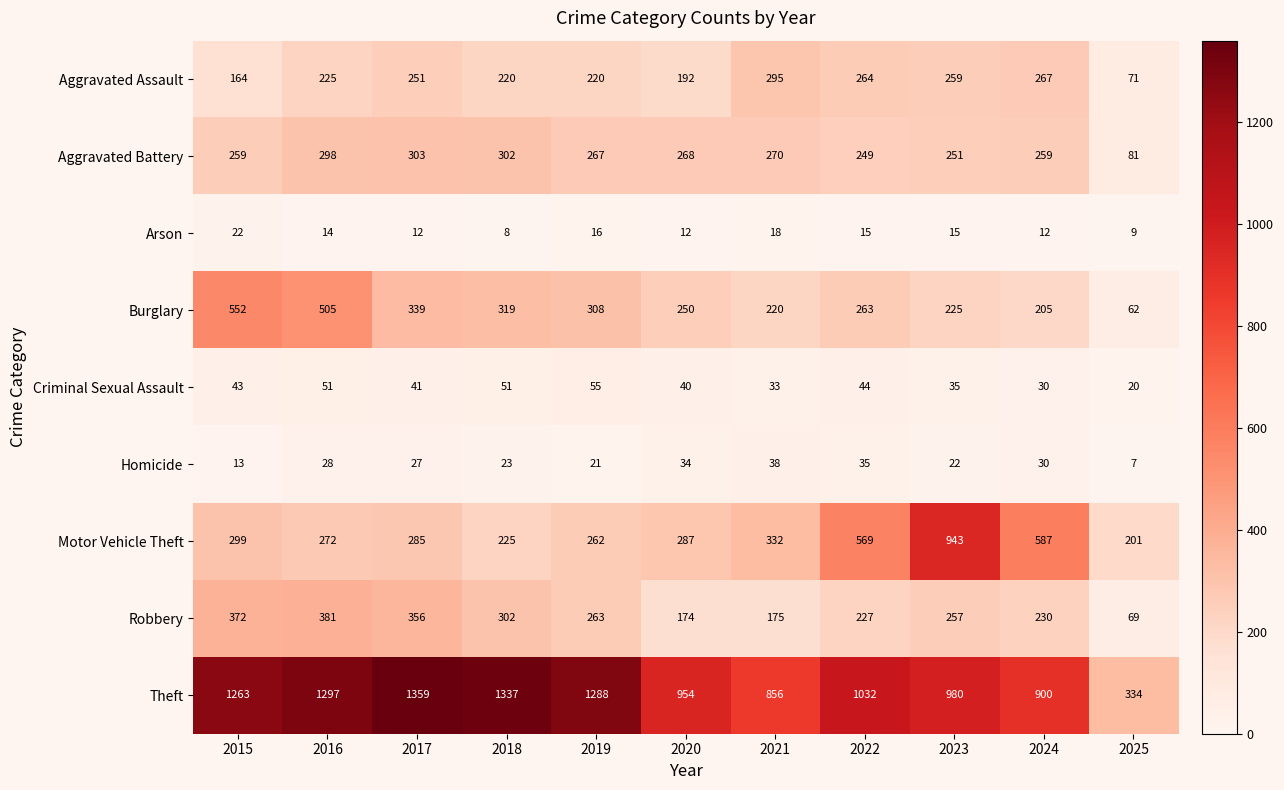

Where does the Aggravated Battery series first go above 267?

2016